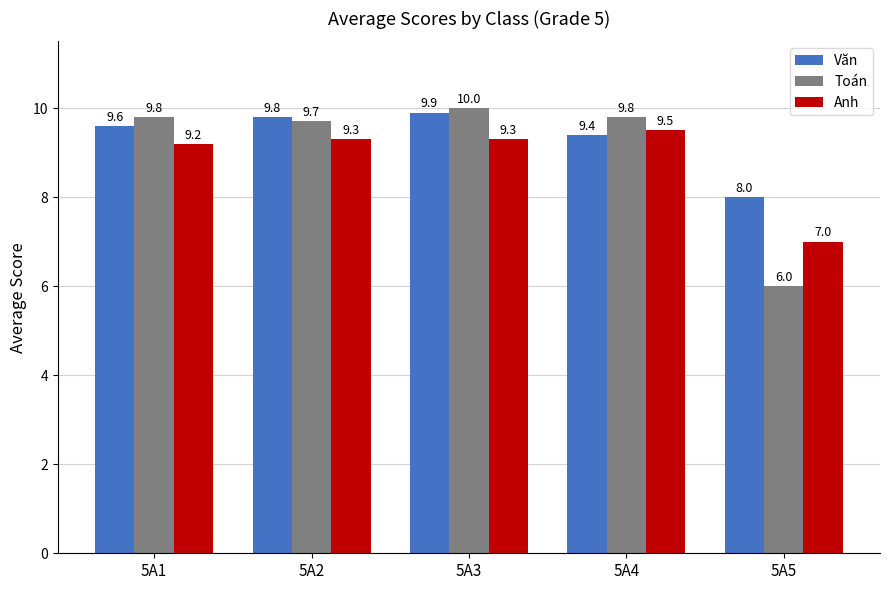

List the series in order of their overall mean, highest first.

Văn, Toán, Anh